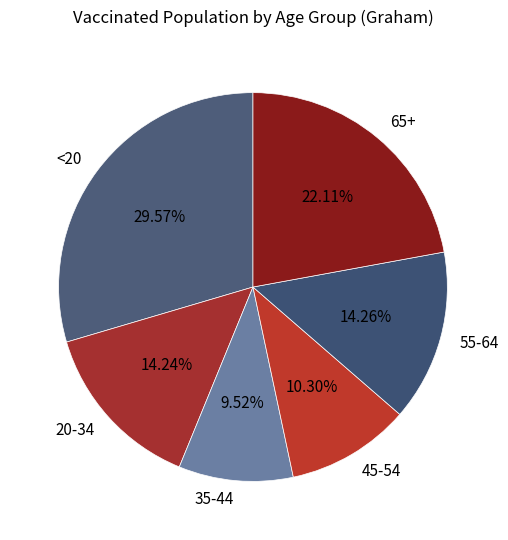

Is there a majority slice in this chart?

No